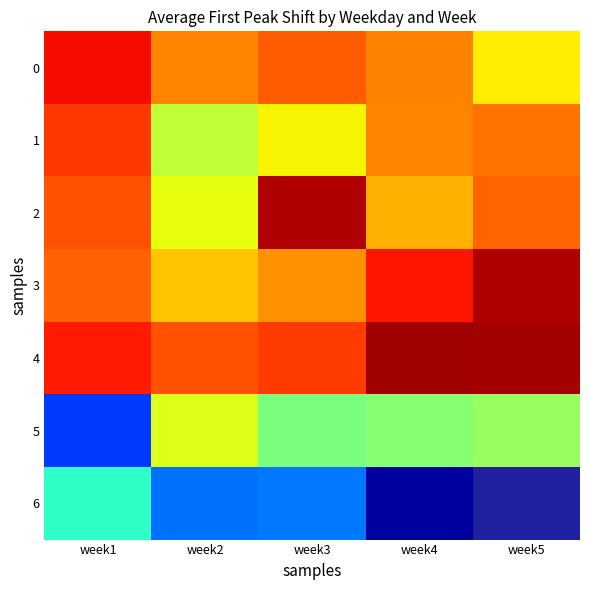

Is the value of 3 at week1 greater than the value of 1 at week1?

No